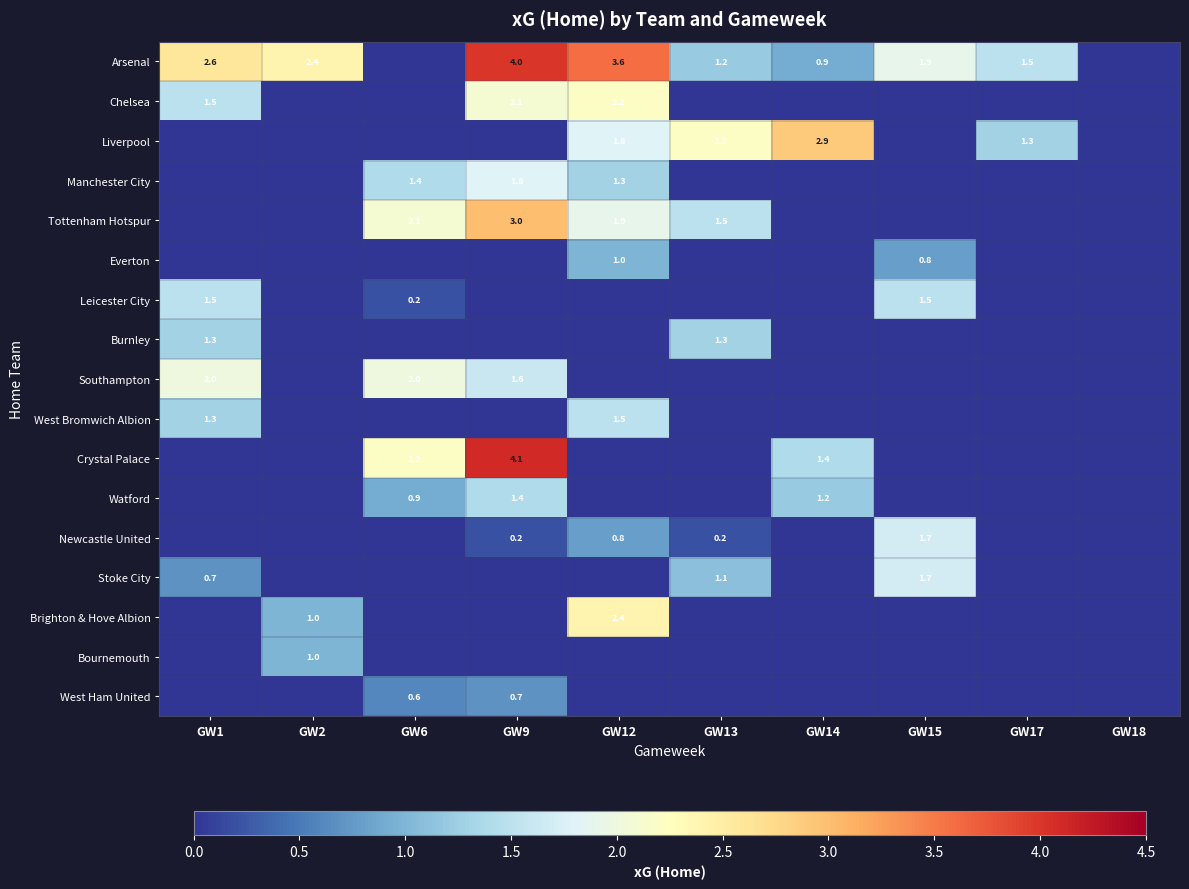

The value of Brighton & Hove Albion at GW12 is 4.1. True or false?

False